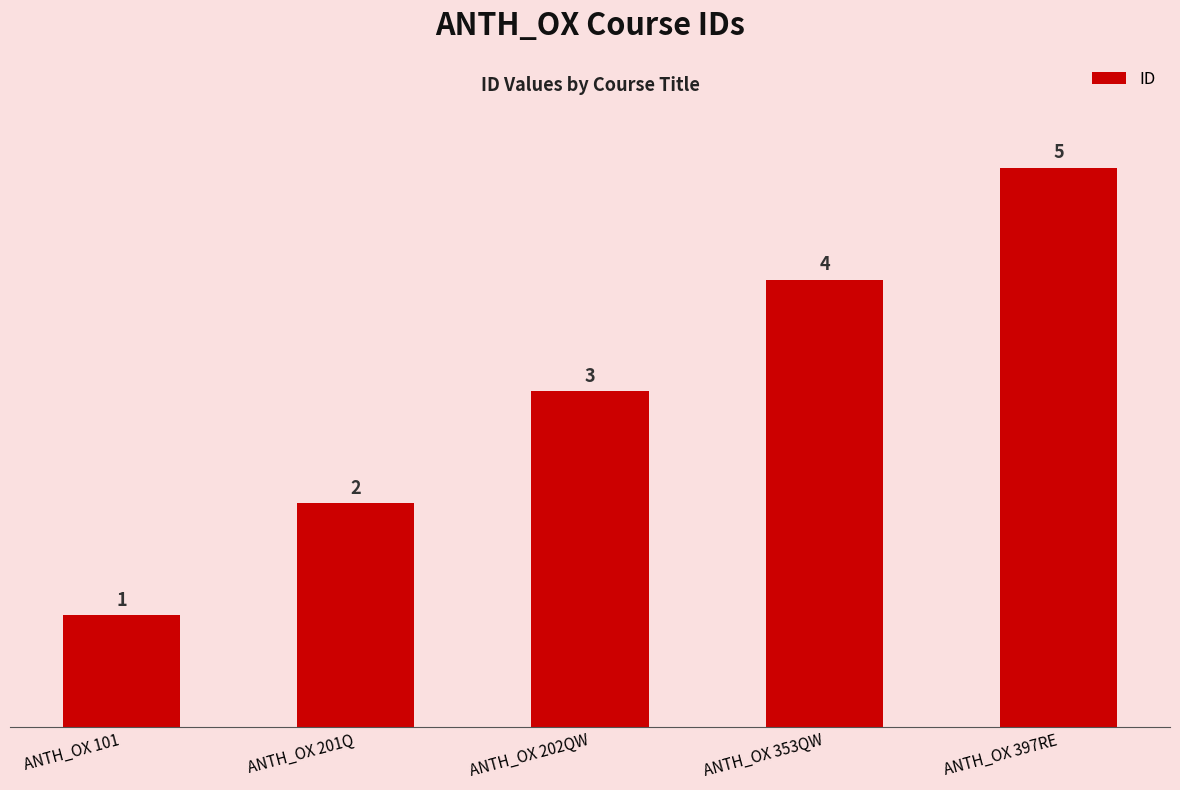

Read the value at ANTH_OX 397RE.

5